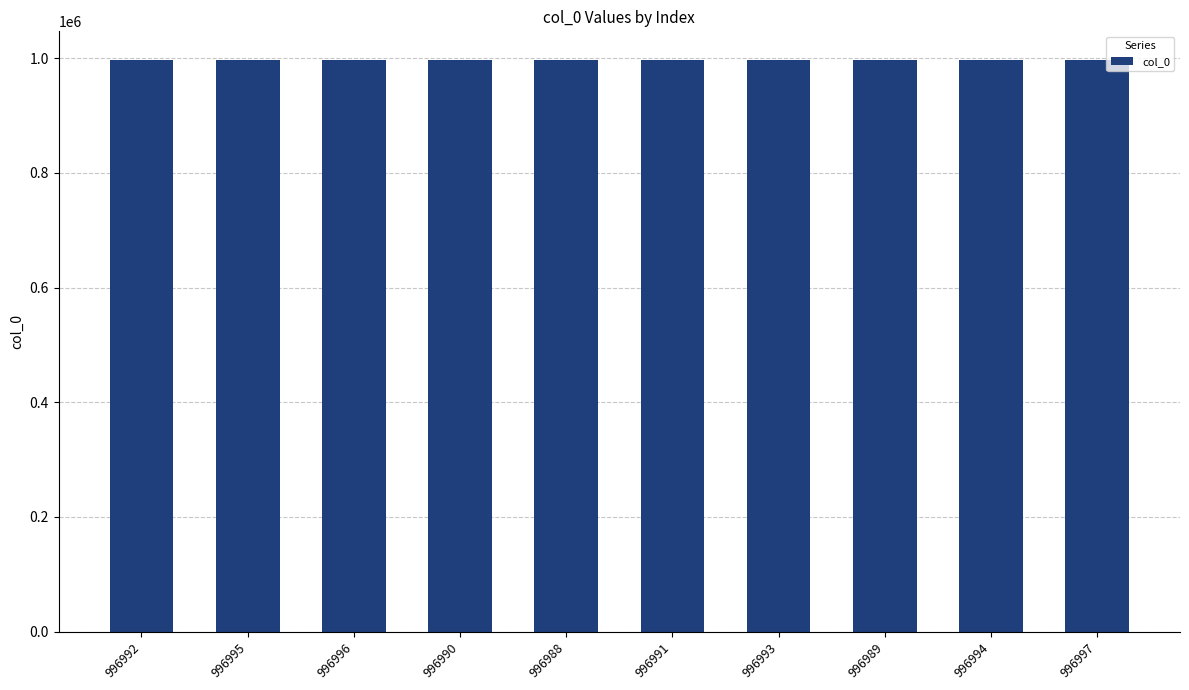

Approximately how many times larger is the value at 996990 compared to 996992?

1.0